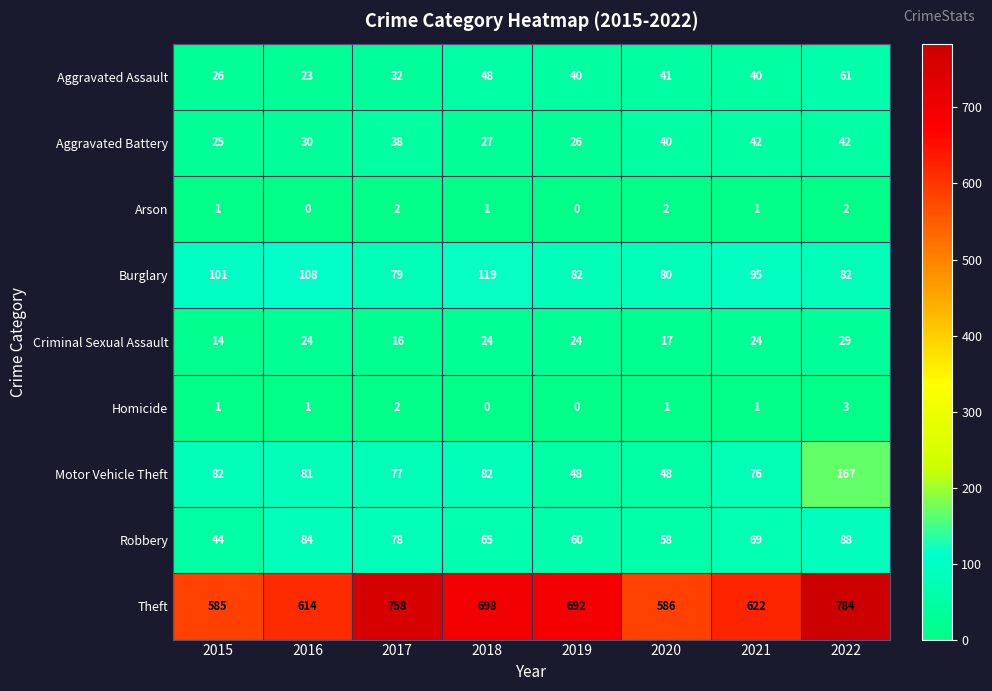

At which label does Theft first exceed 692?

2017